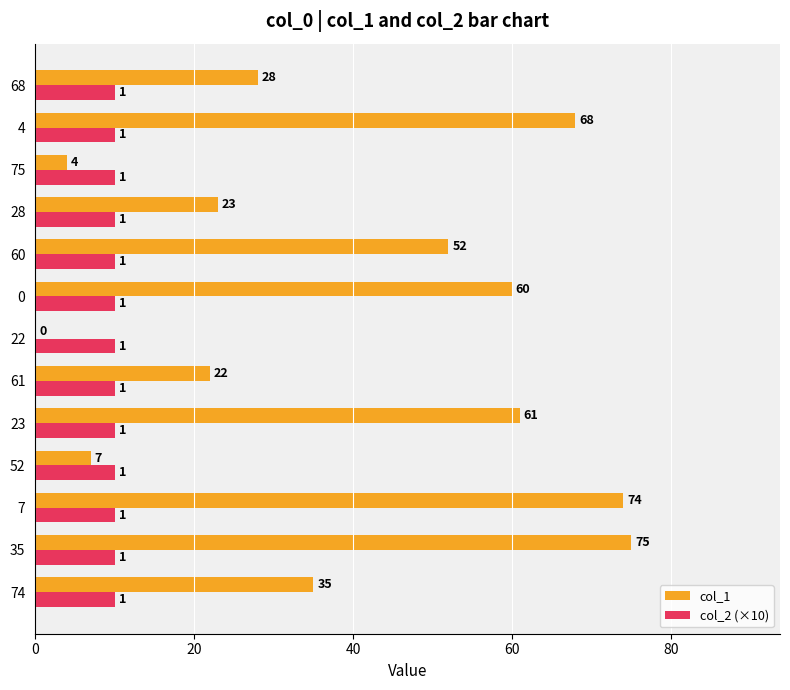

The col_1 series shows 23 at 28. True or false?

True